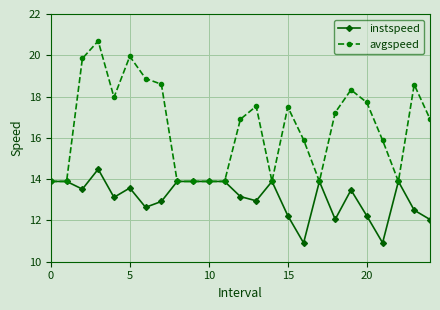

Which series has the largest total across all categories?

avgspeed